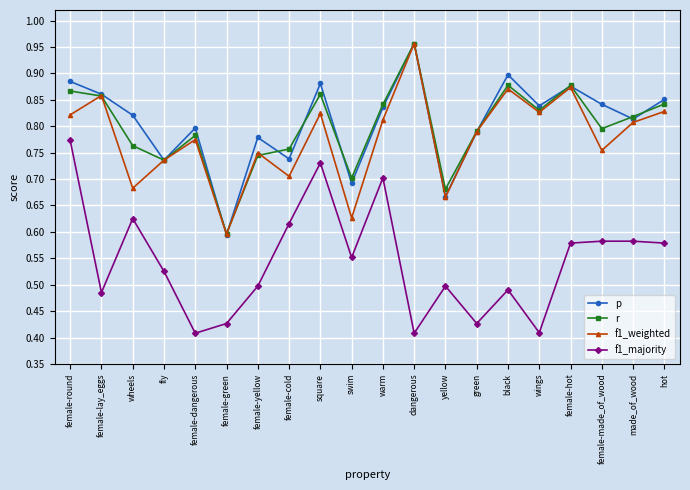

Is it true that p equals 0.8 at green?

True